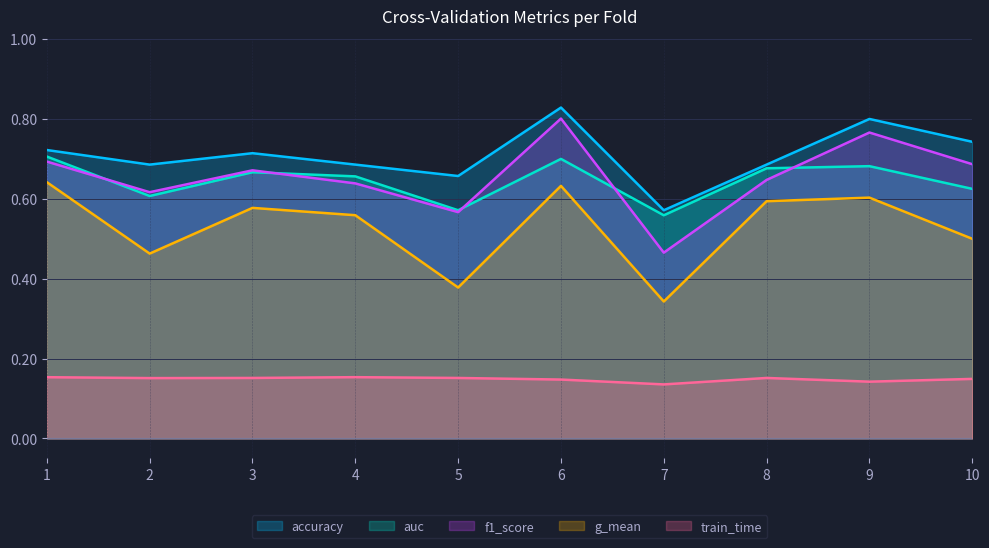

What is the total value across all series at 9?

3.0